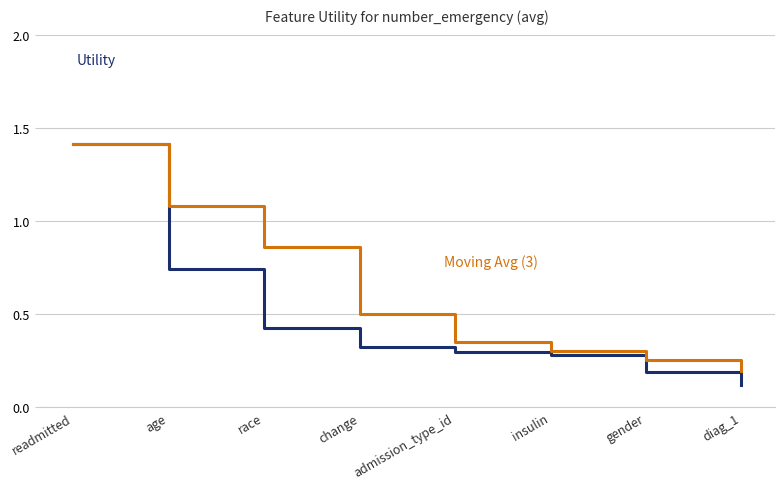

At which category does the chart reach its peak across all series?

readmitted